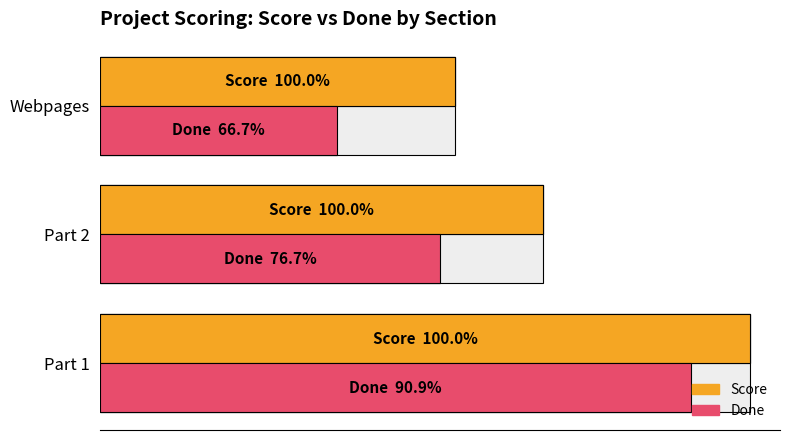

Reading right to left, transcribe all the data shown in this chart.

Score: 24	30	44
Done: 16	23	40